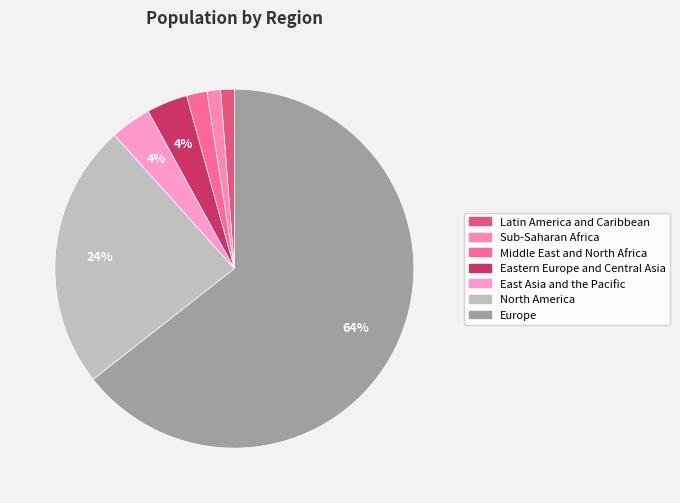

To the nearest percent, what is the difference between the largest and smallest slice percentages?

63%